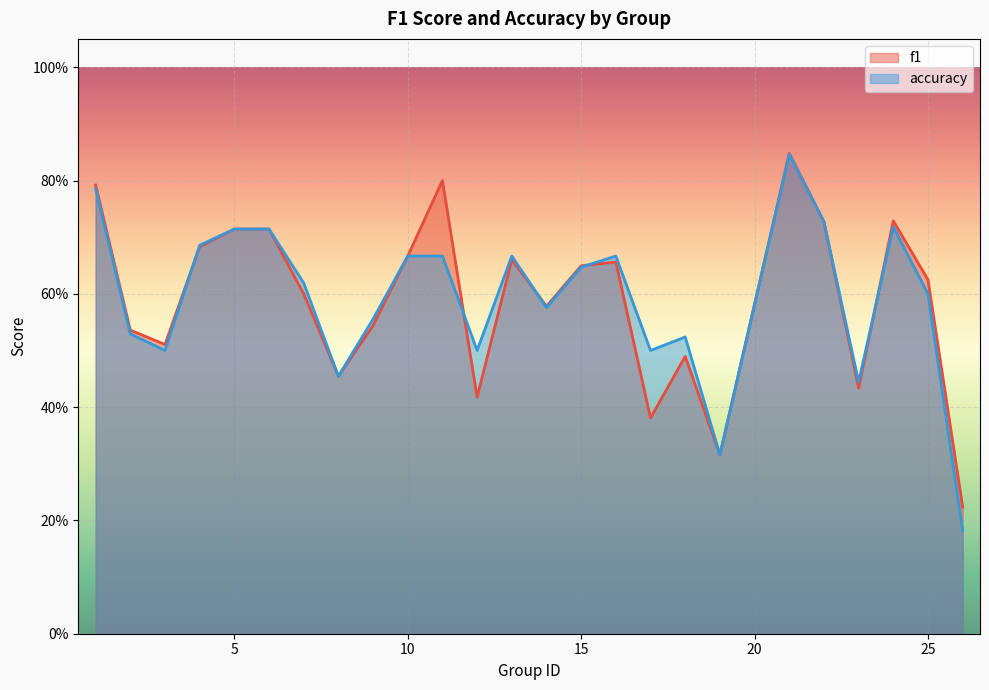

Which has a higher value, 3 or 23?

3